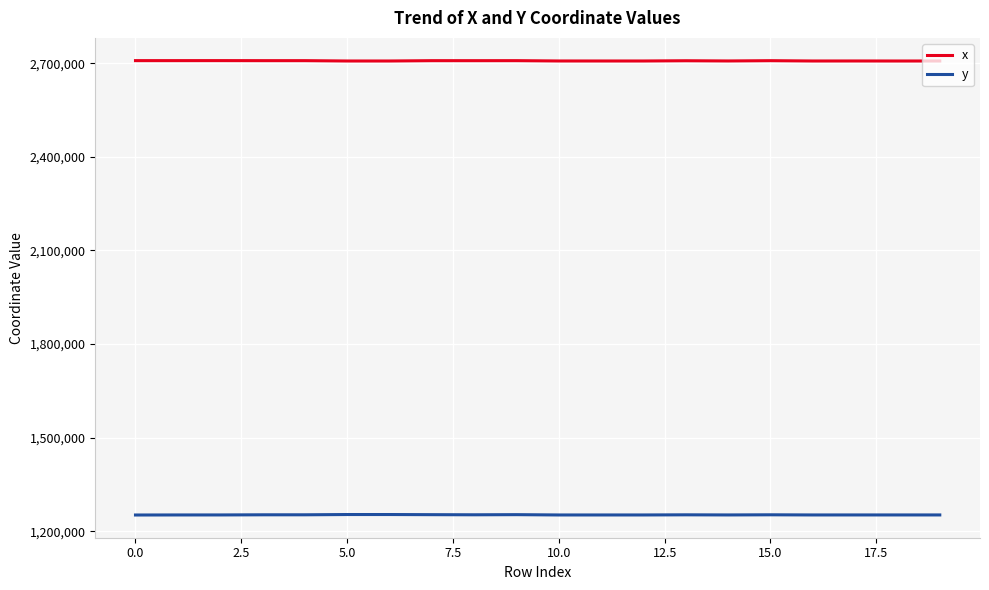

Which series has the largest total across all categories?

x